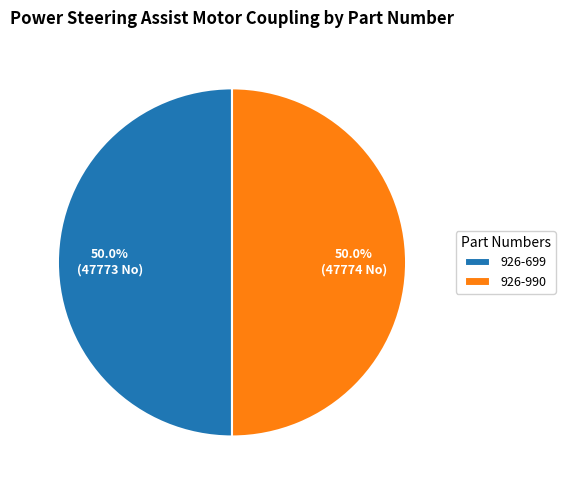

What is the ratio of the value at 926-699 to the value at 926-990?

1.0